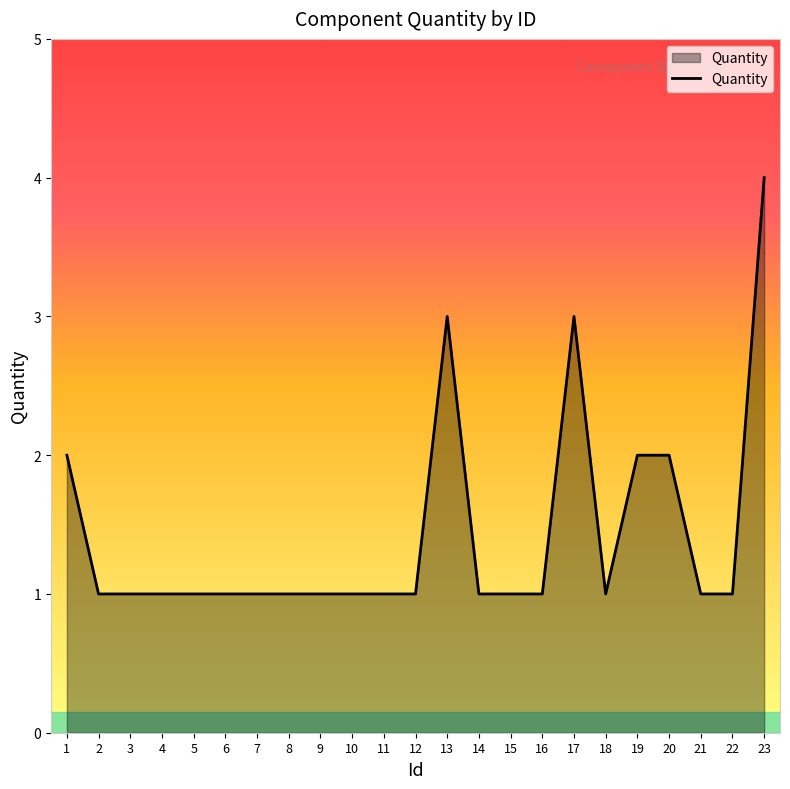

Is it true that the value at 21 is 1?

True